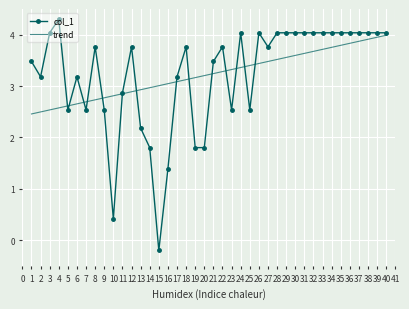

At which category does the chart reach its peak across all series?

4